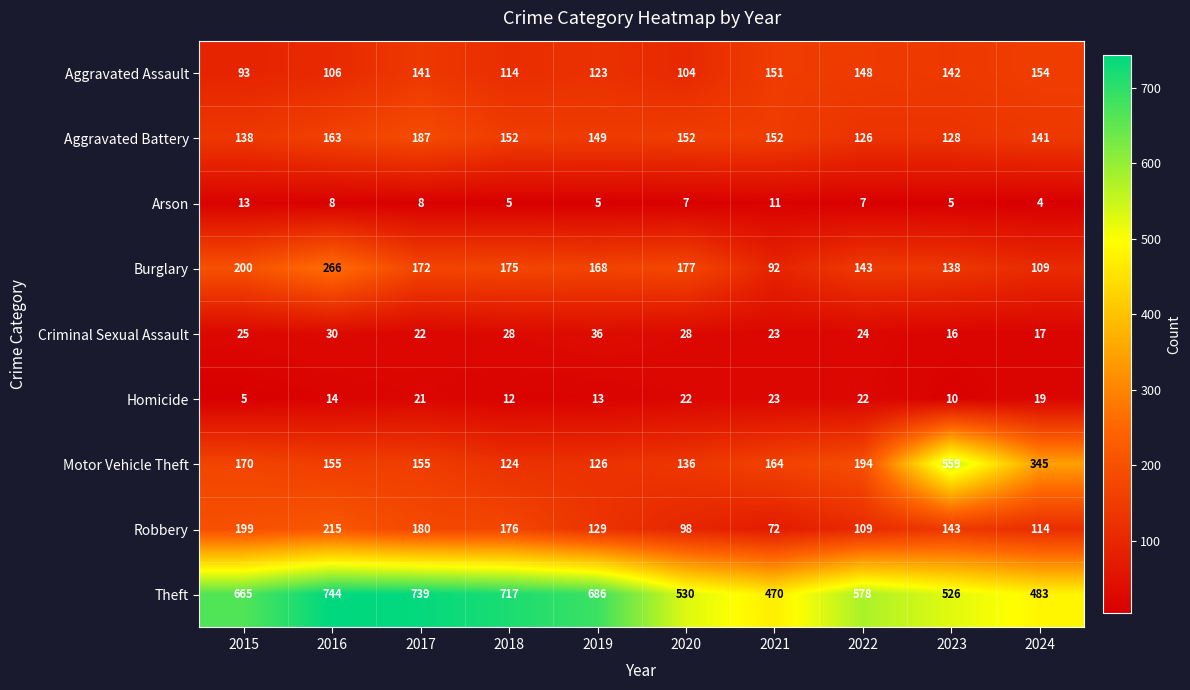

At which label does Arson reach its minimum?

2024